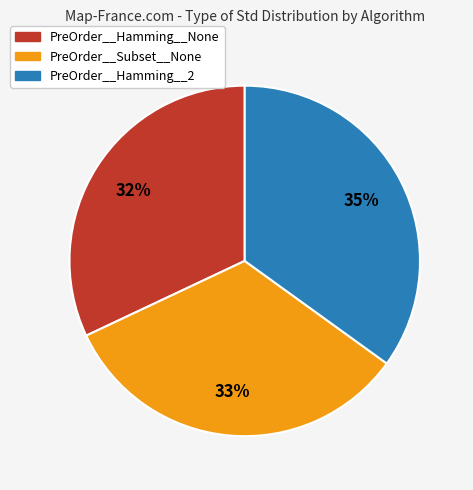

Does any single category account for the majority?

No